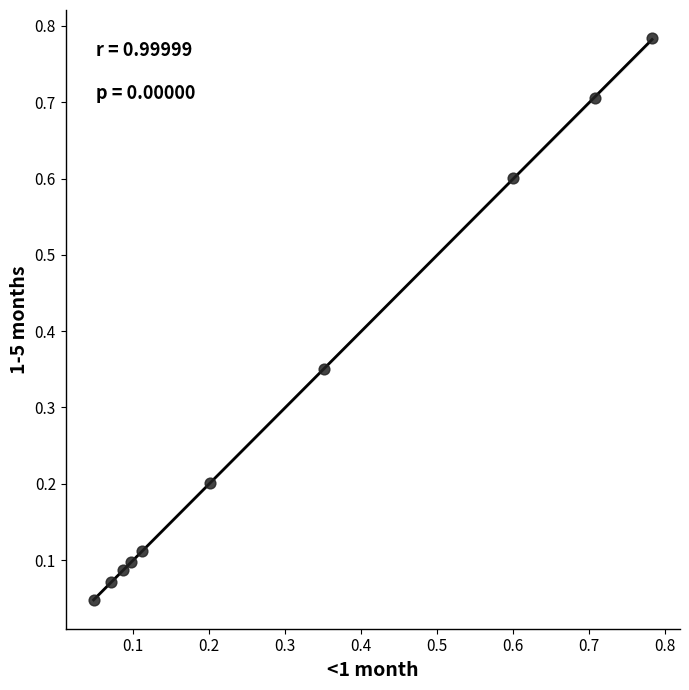

What is the range of Y values (max minus min)?

0.7